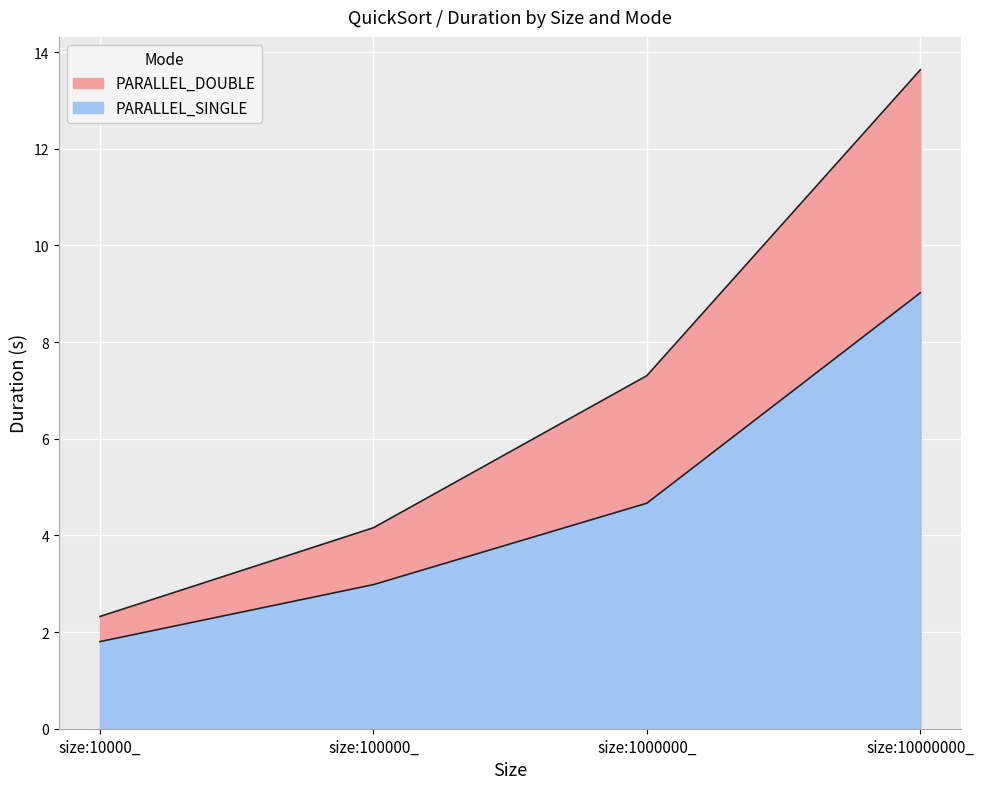

Which series has the widest spread of values?

PARALLEL_DOUBLE